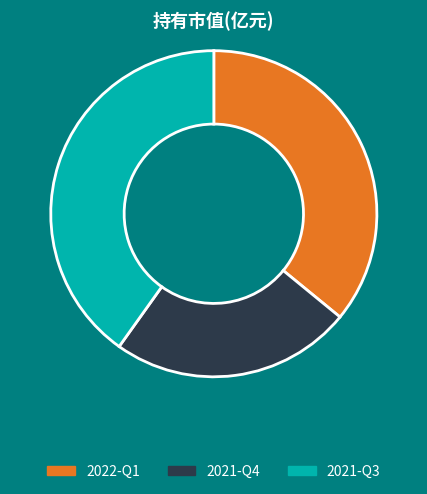

To the nearest percent, what is the average slice percentage?

33%